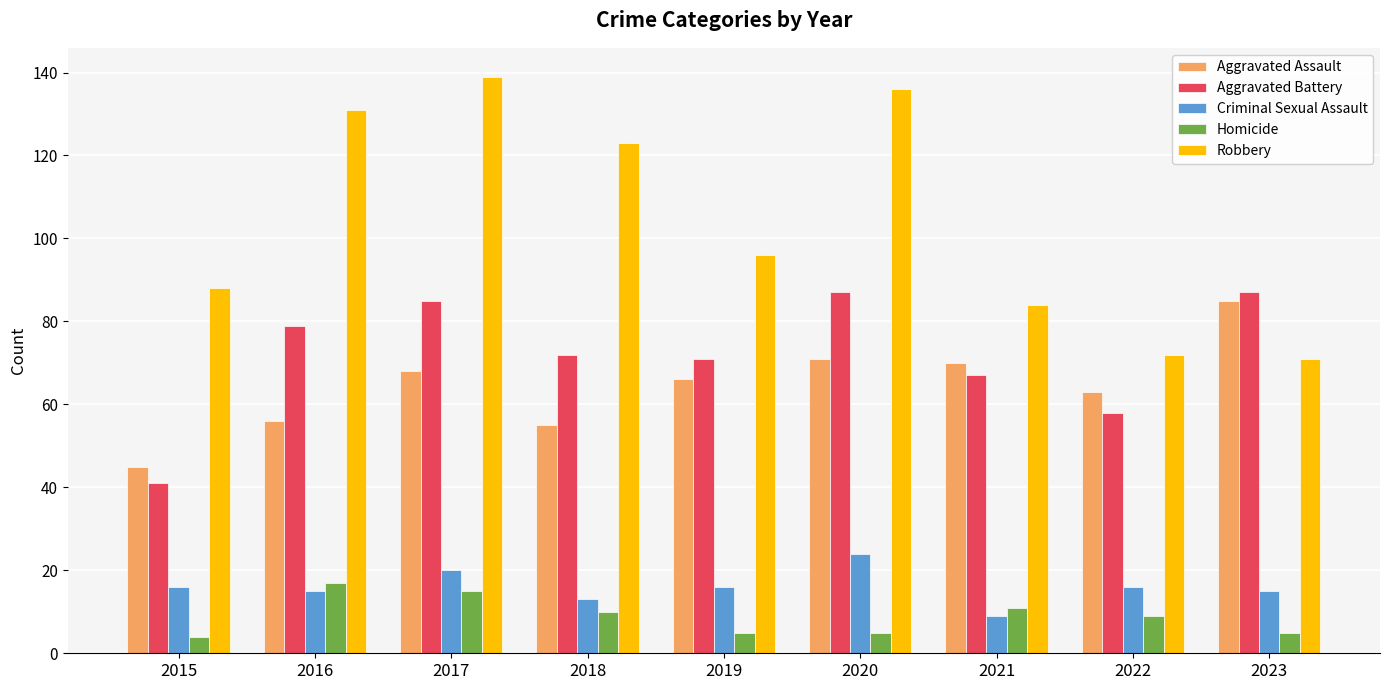

How many bars are there in total?

45